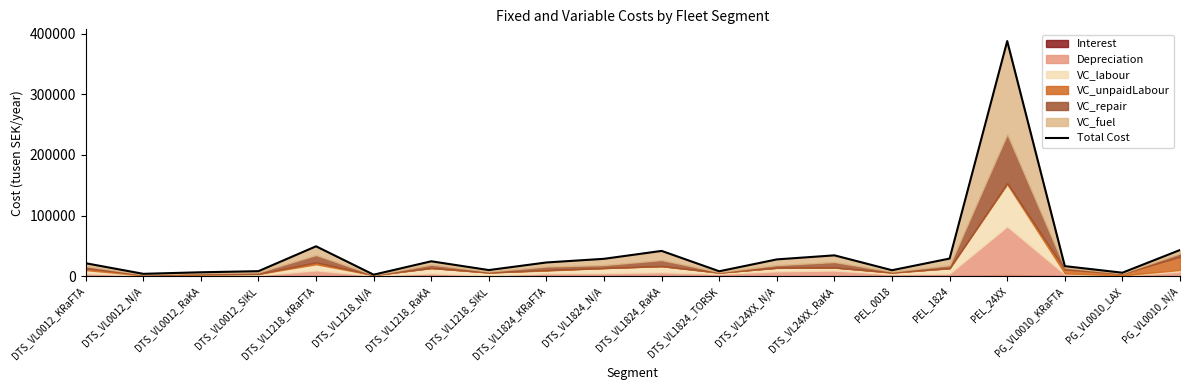

Which category has the lowest value across all series?

DTS_VL1218_N/A